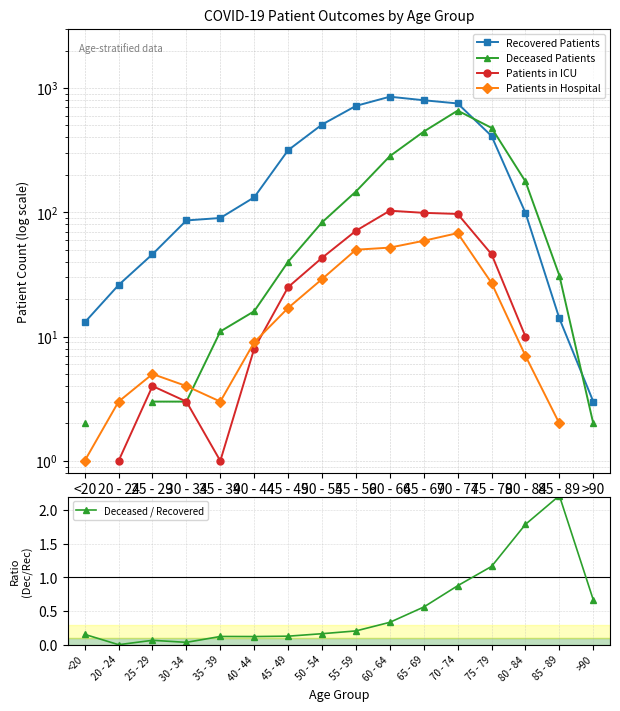

Rank the categories by Deceased / Recovered value from highest to lowest.

85 - 89, 80 - 84, 75 - 79, 70 - 74, >90, 65 - 69, 60 - 64, 55 - 59, 50 - 54, <20, 45 - 49, 35 - 39, 40 - 44, 25 - 29, 30 - 34, 20 - 24